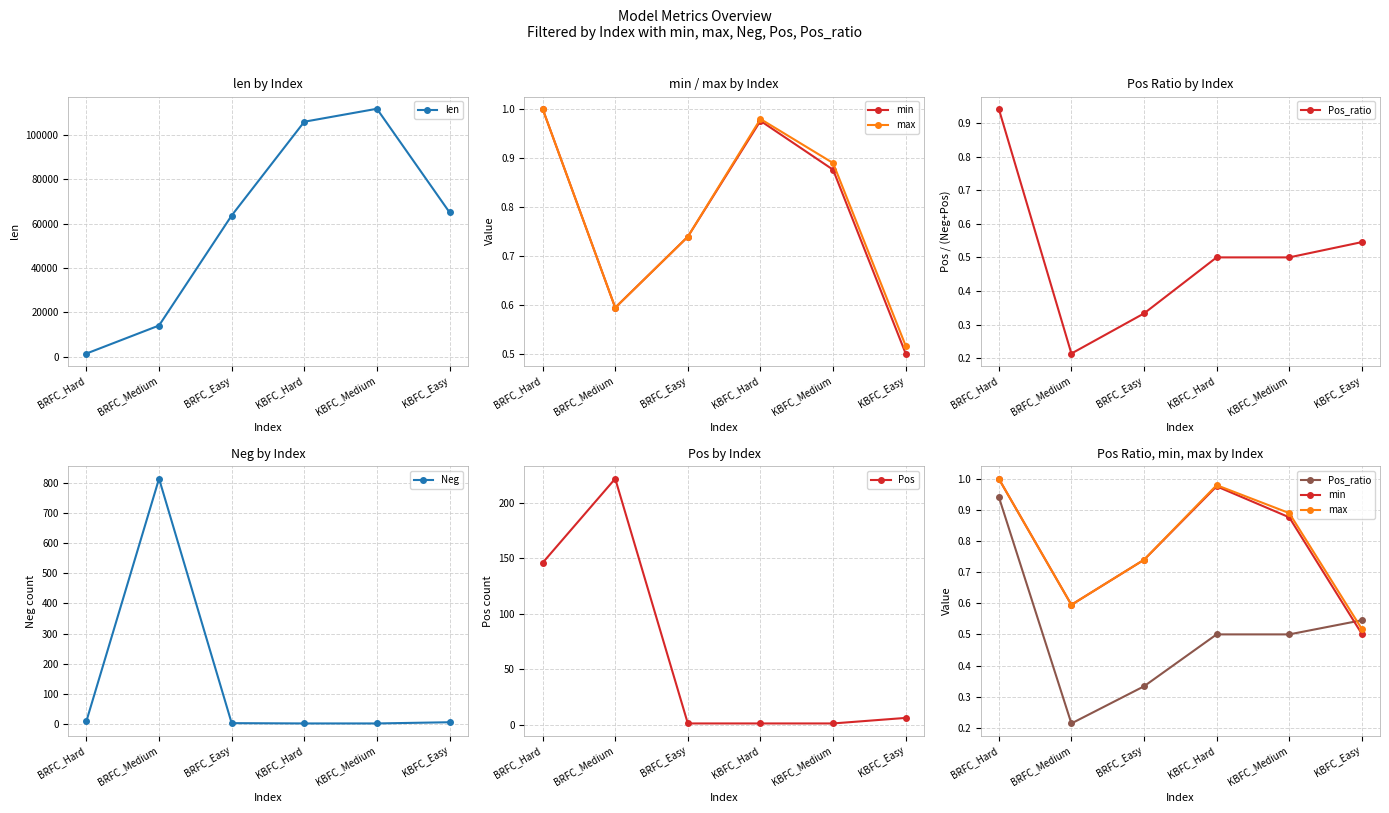

True or false: min and len cross at least once.

False